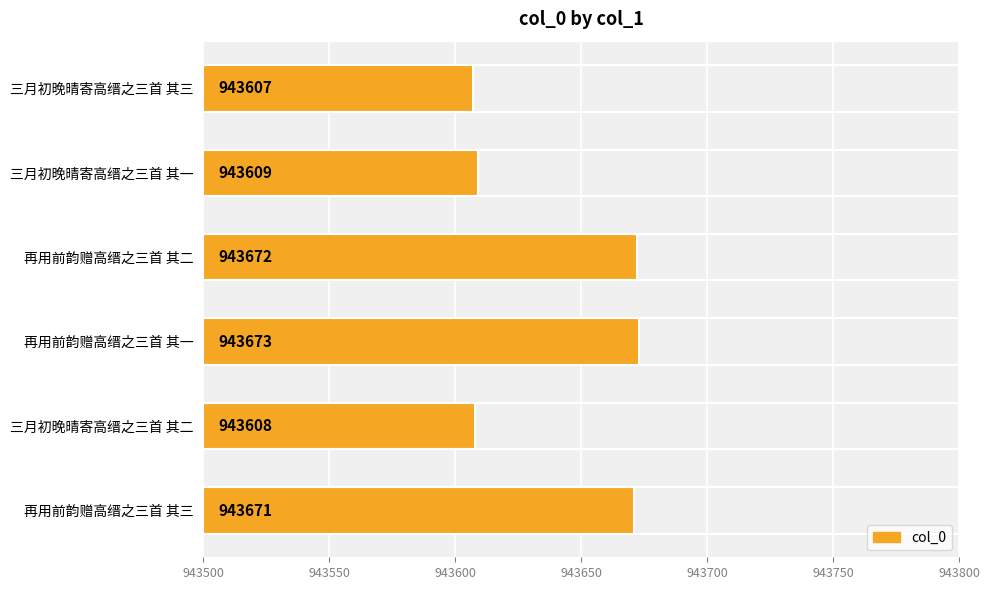

Rank the categories by value from highest to lowest.

再用前韵赠高缙之三首 其一, 再用前韵赠高缙之三首 其二, 再用前韵赠高缙之三首 其三, 三月初晚晴寄高缙之三首 其一, 三月初晚晴寄高缙之三首 其二, 三月初晚晴寄高缙之三首 其三